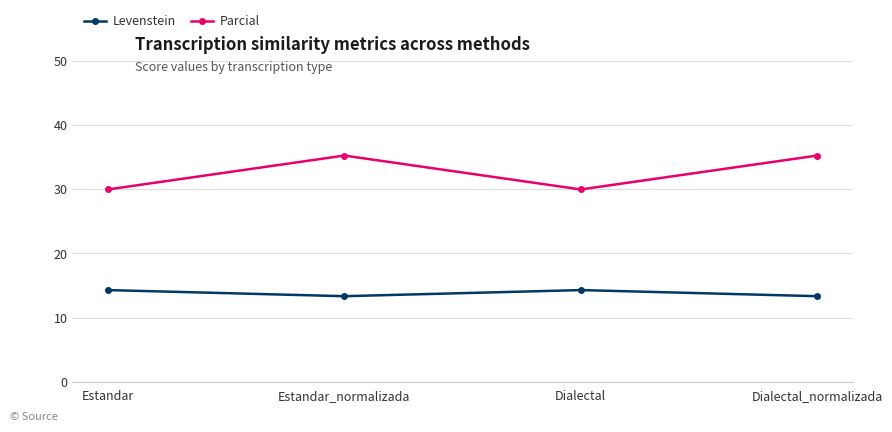

Where does the Levenstein series first go above 14?

Estandar